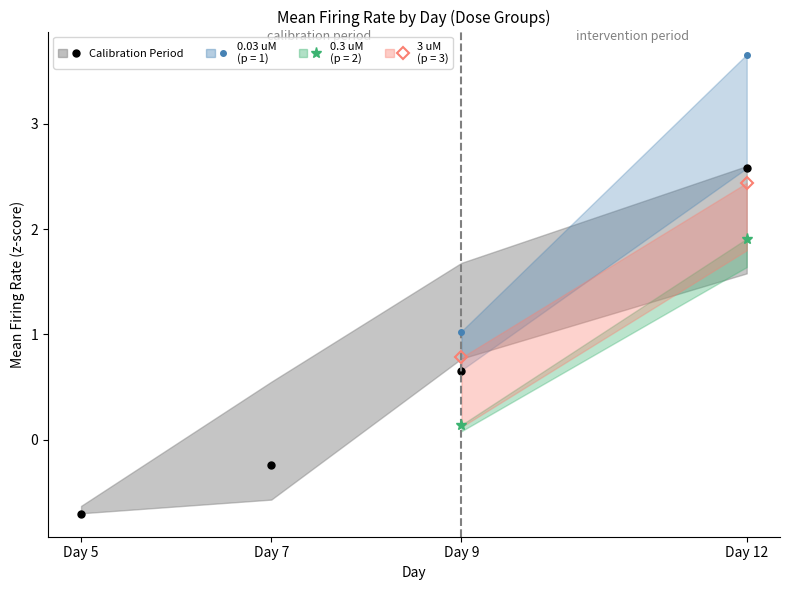

What is the value of the 1st point from the left?

-0.7